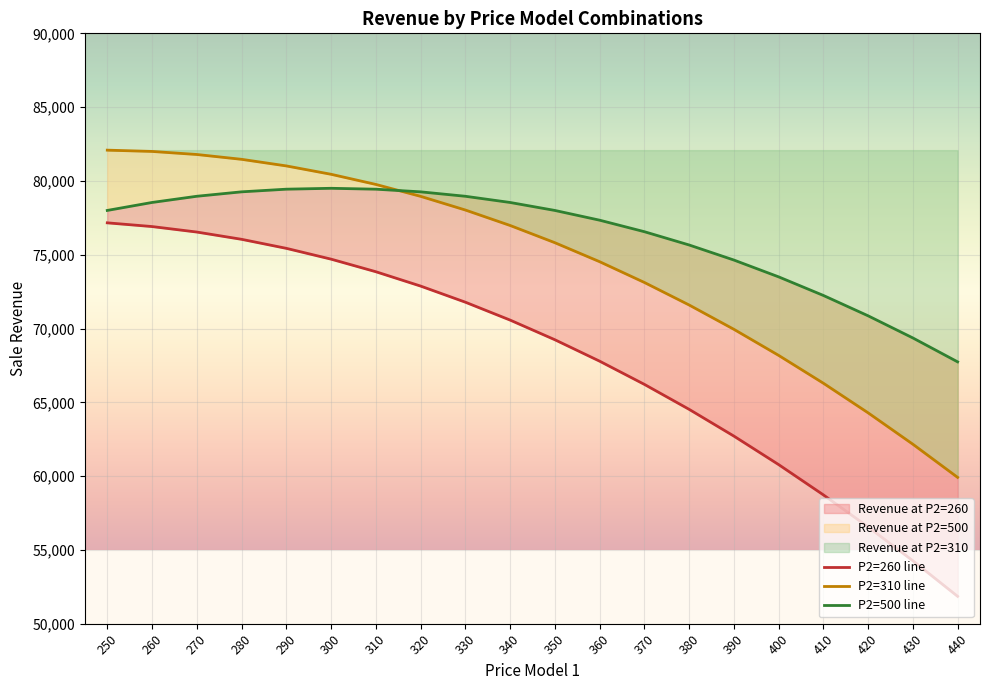

At how many categories does at least one series exceed 64882?

20